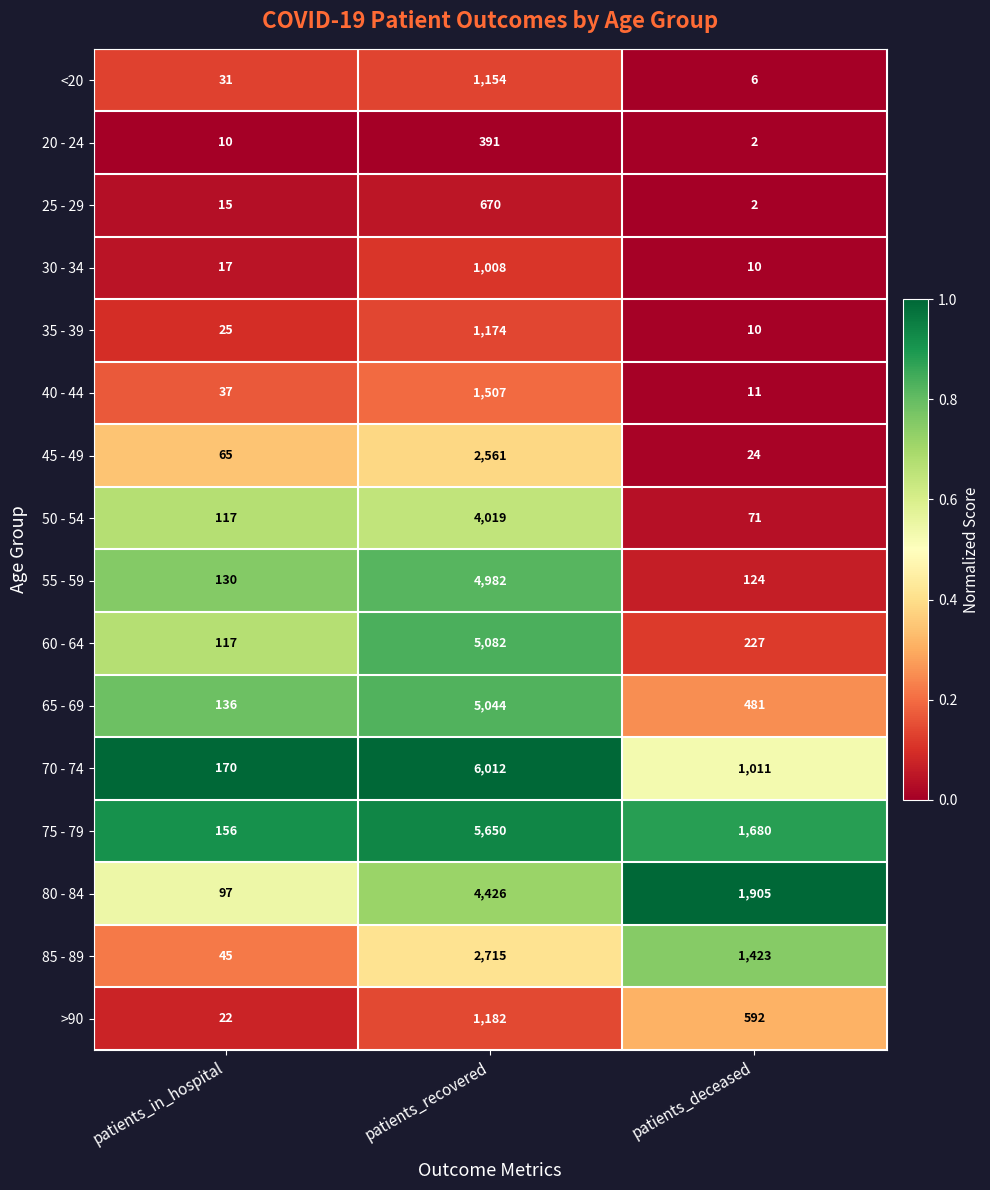

What value does the 45 - 49 series have at patients_deceased?

24